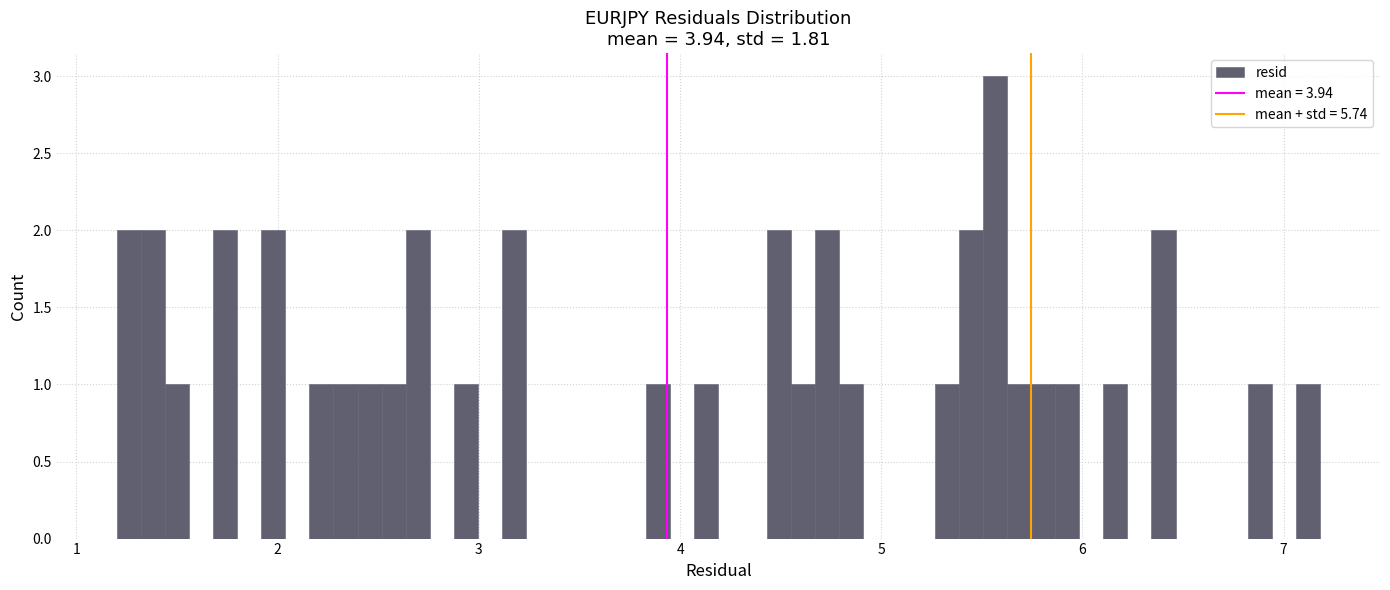

Around what value on the x-axis is the tallest bar? Give the approximate position of its centre, as read against the axis.

5.6